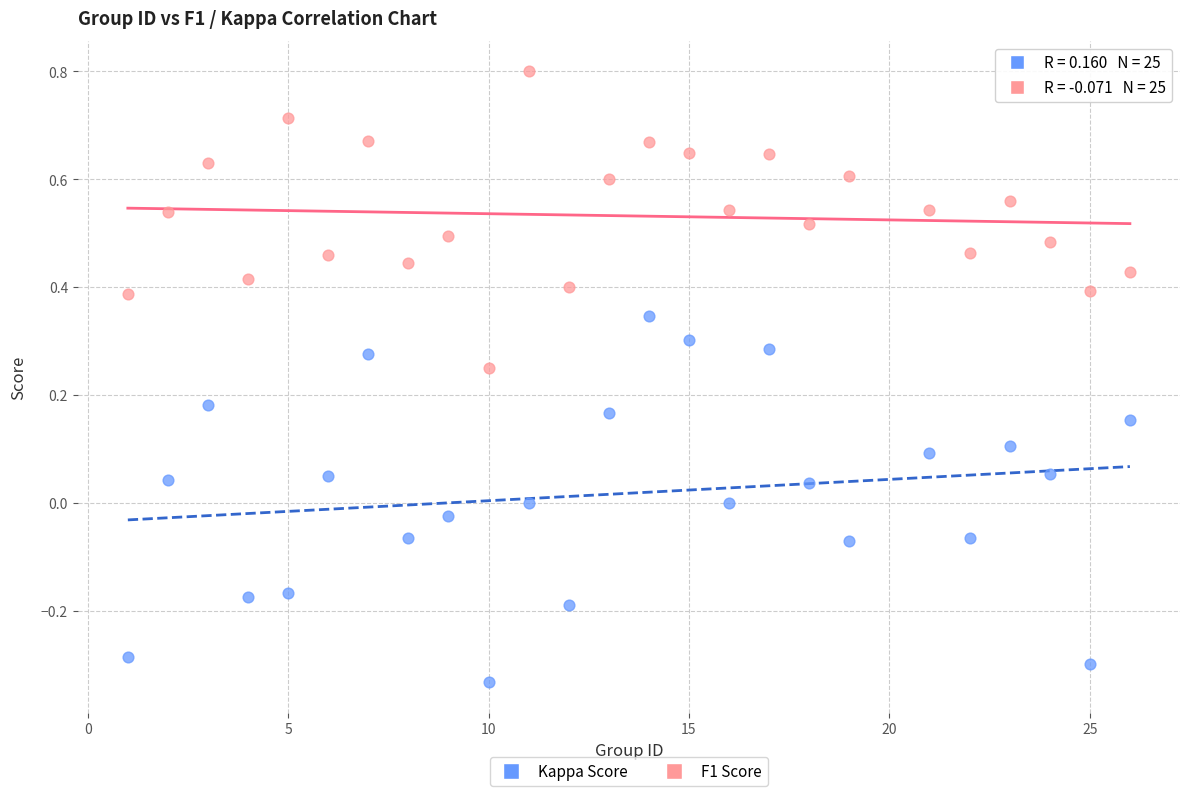

Which series reaches the maximum Y coordinate?

F1 Score